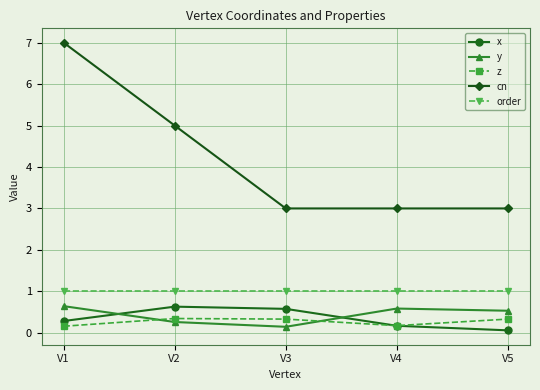

How many interior local peaks does the x series have?

1